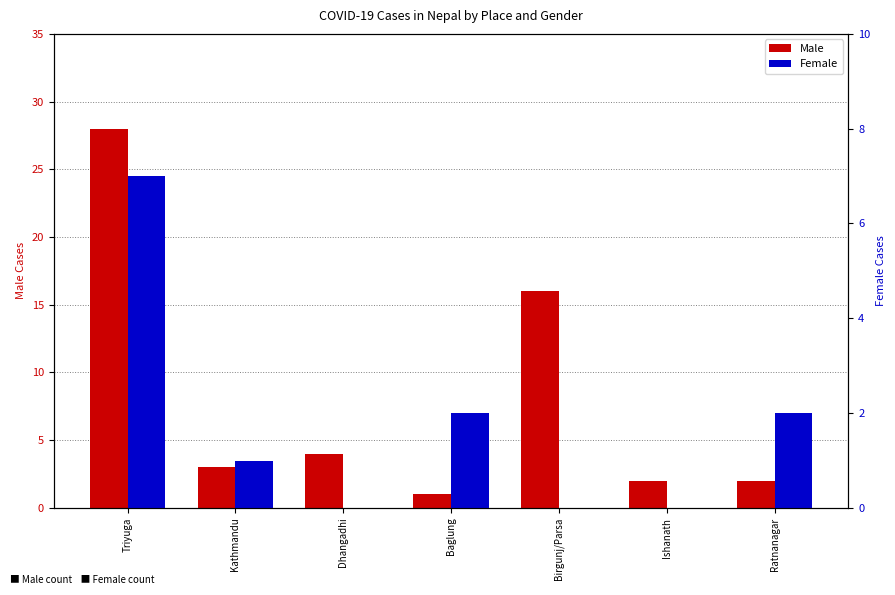

How many bars are there in total?

14